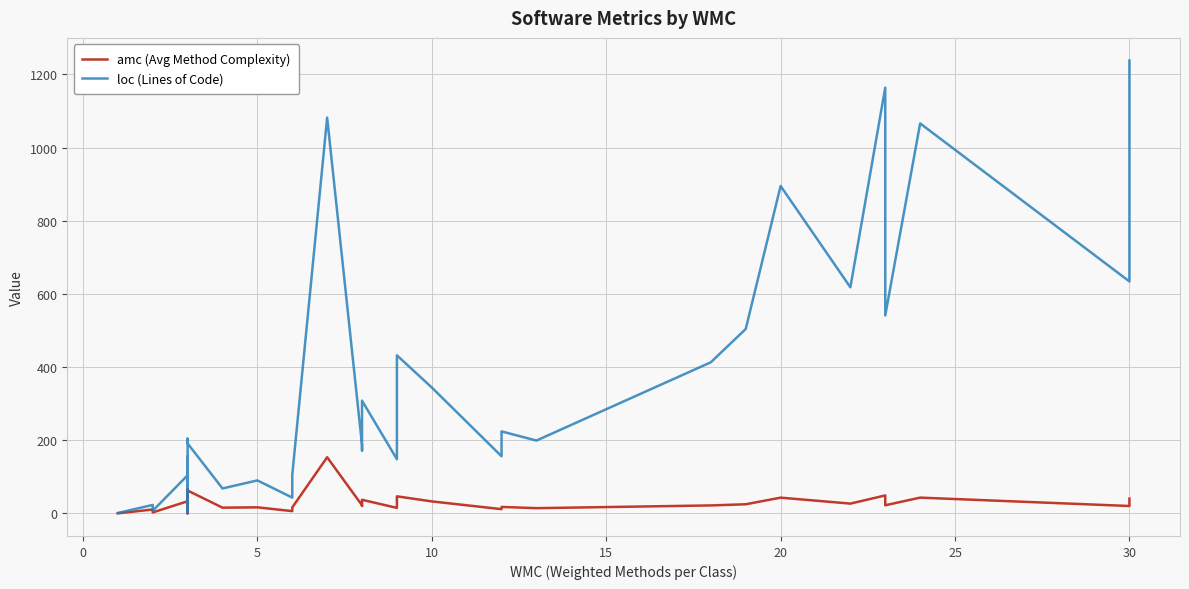

The loc (Lines of Code) series shows 1360.5 at 20. True or false?

False